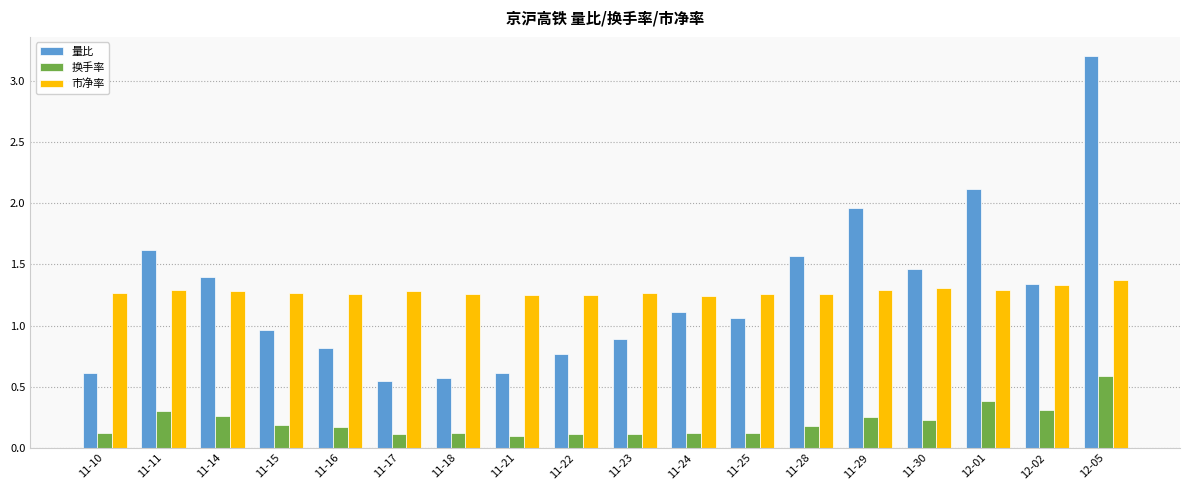

Count the 市净率 values in the range 1 to 2.

18